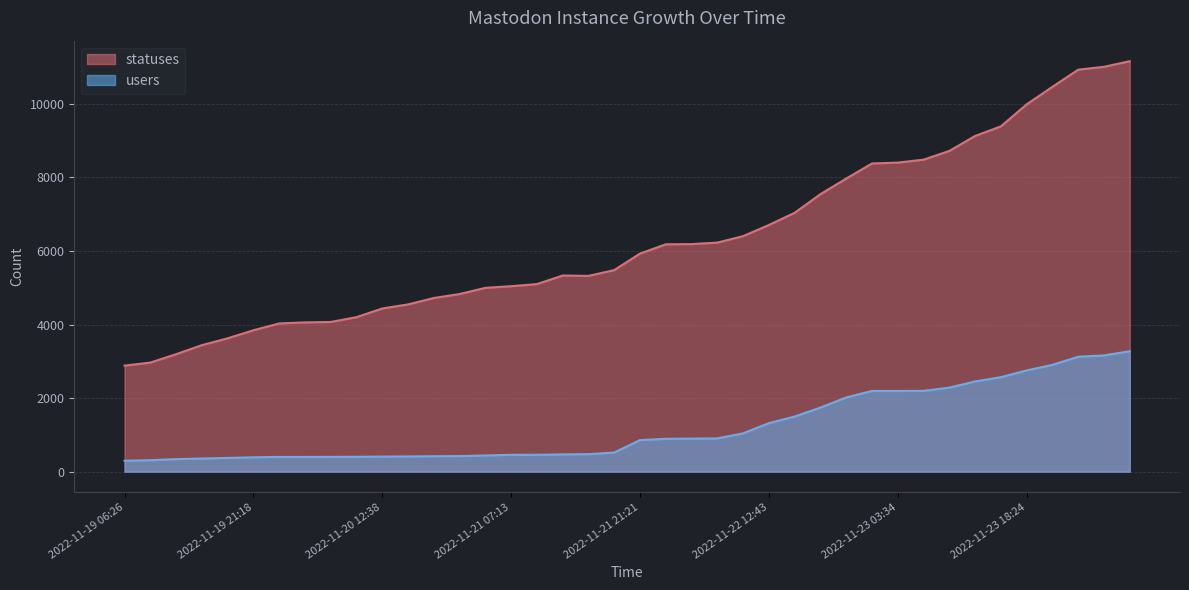

Does the chart display data point markers on the line(s)?

No